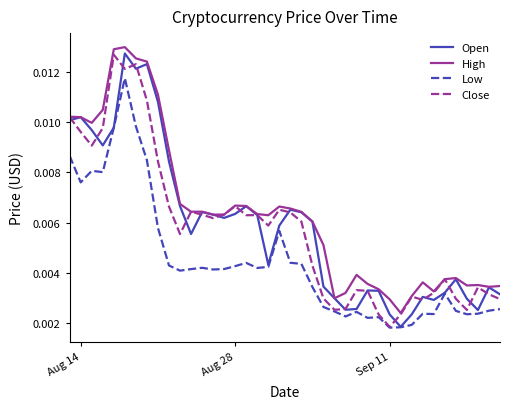

Which series has the largest total across all categories?

High